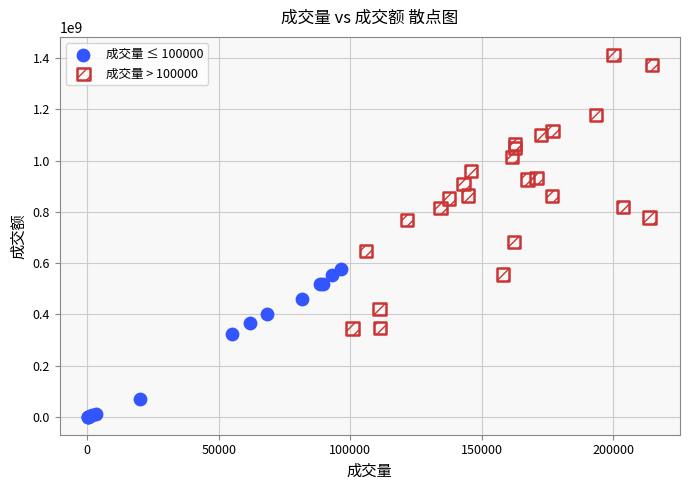

Which series contains the lowest Y value?

成交量 ≤ 100000